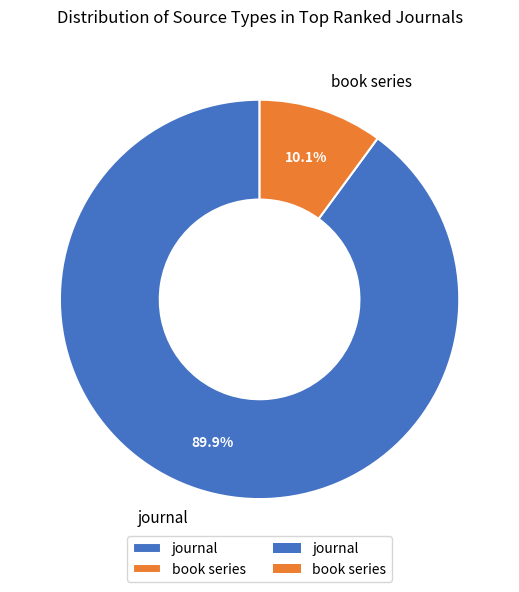

To the nearest percent, what is the difference between the book series and journal slice percentages?

80%